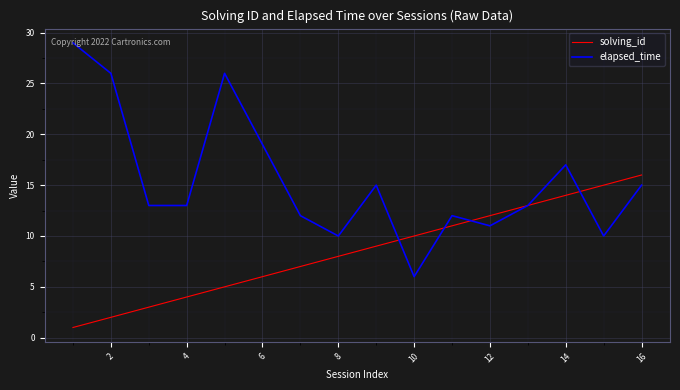

Which series has the widest spread of values?

elapsed_time